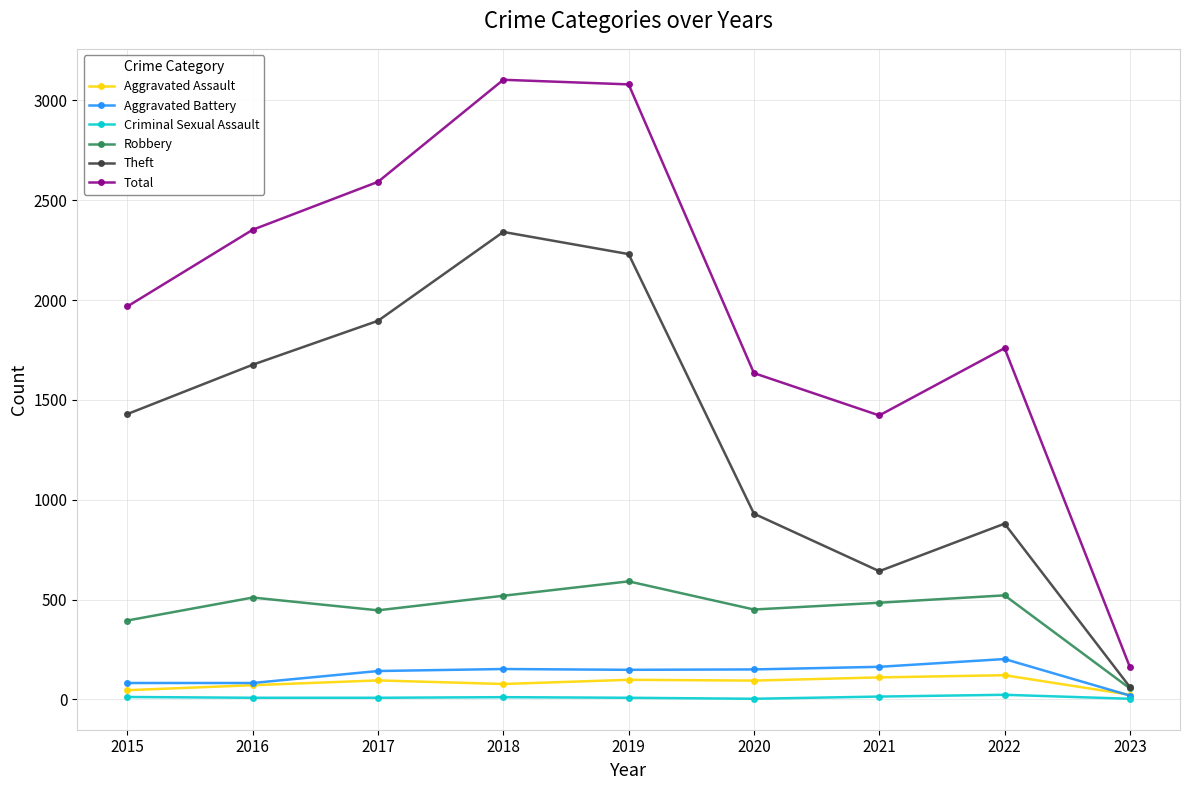

Where is the first local minimum for Total?

2021